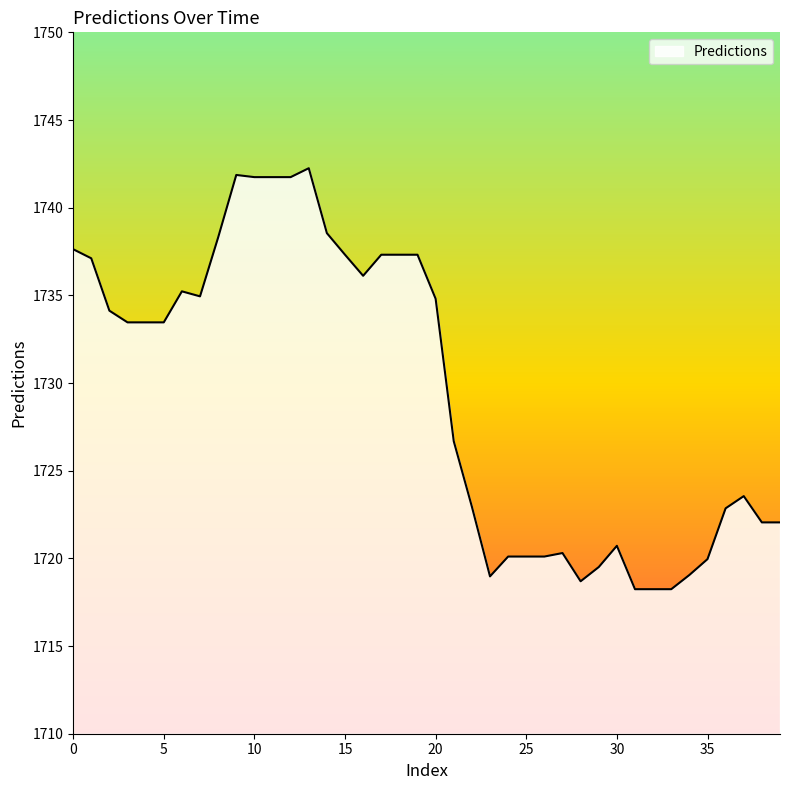

What is the minimum value shown in the chart?

1718.2